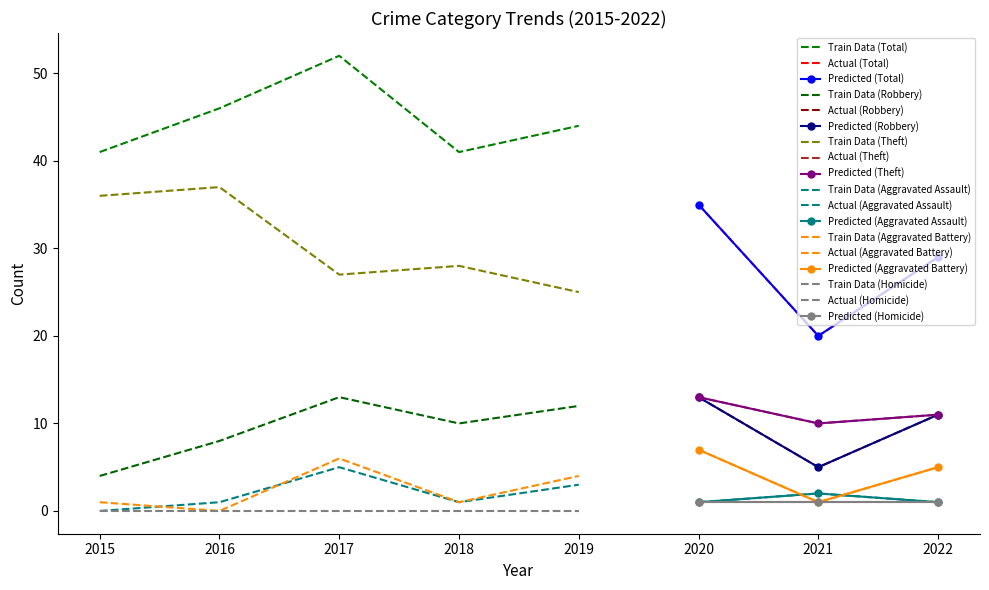

True or false: Robbery has more than 0 interior local peaks.

True